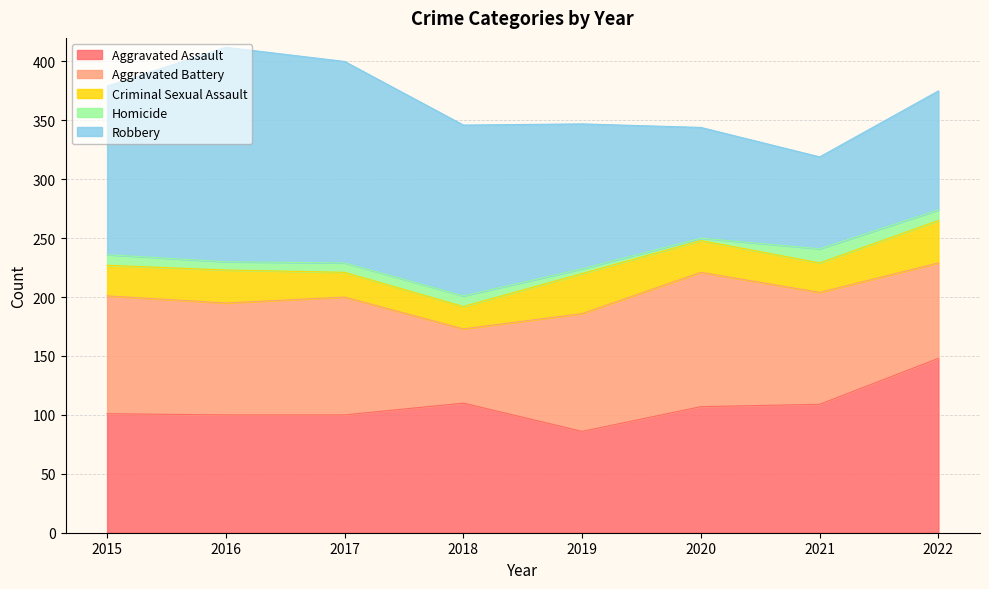

List the series in order of their peak value, highest first.

Robbery, Aggravated Assault, Aggravated Battery, Criminal Sexual Assault, Homicide